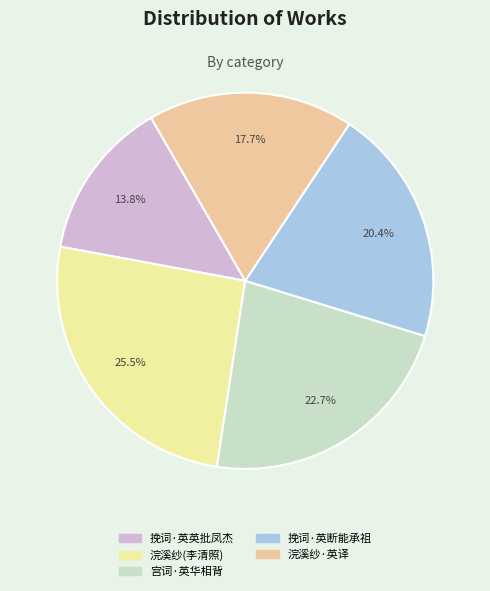

To the nearest percent, what is the difference between the largest and smallest slice percentages?

12%